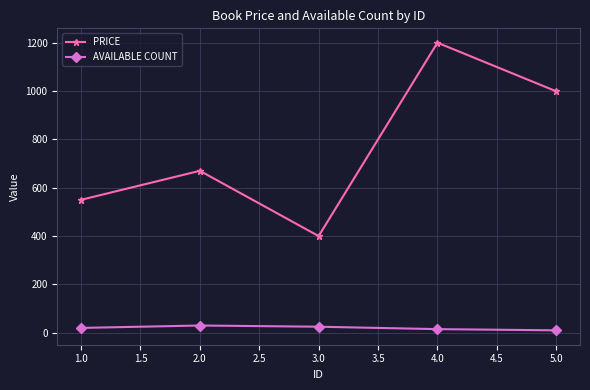

How many AVAILABLE COUNT values are between 15 and 25?

3